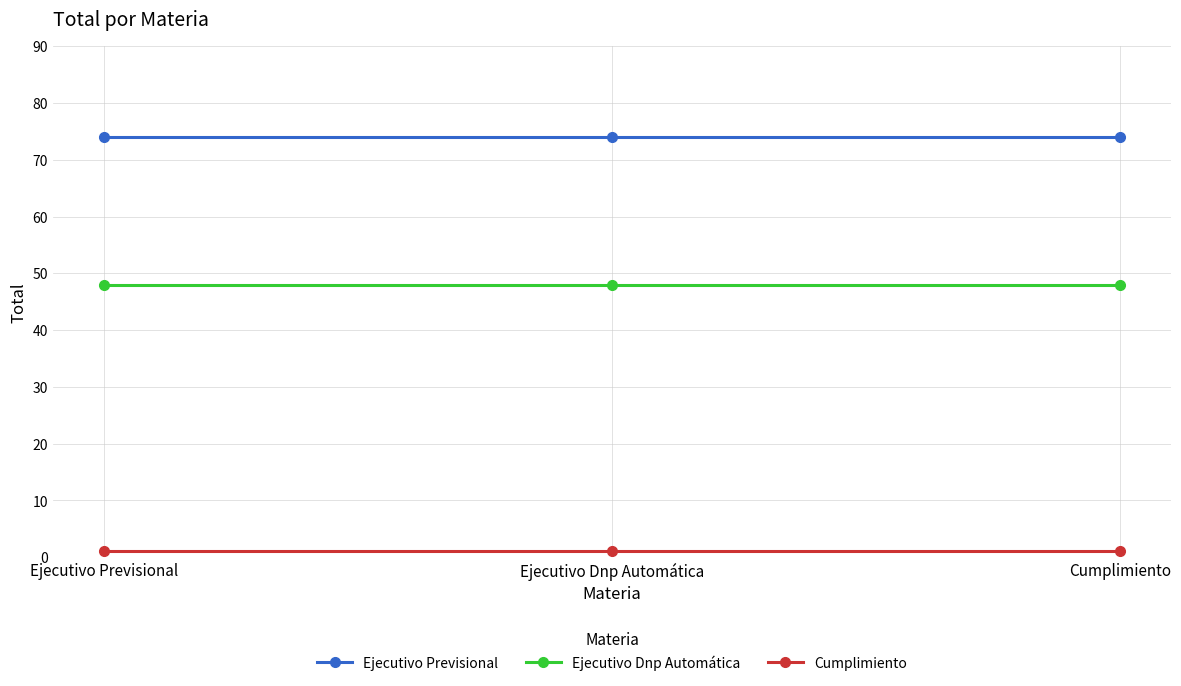

What value does the Cumplimiento series have at Ejecutivo Previsional?

1